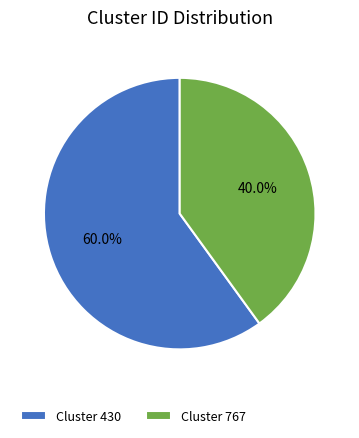

How much of the chart is everything except Cluster 430?

40.0%